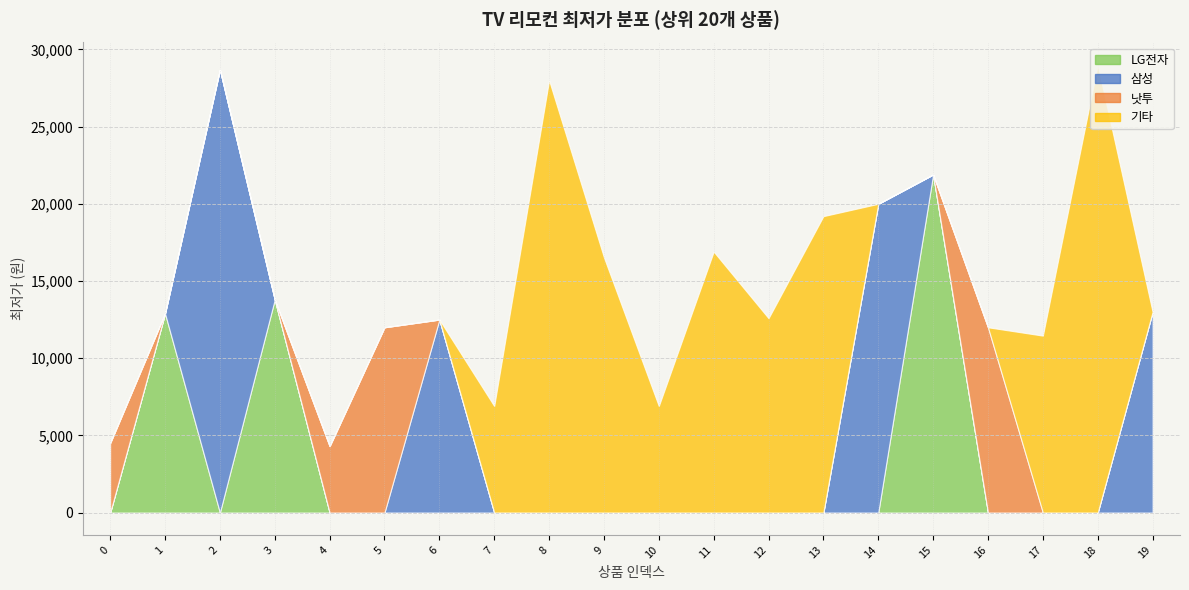

List the labels in order of value, largest first.

18, 2, 8, 15, 14, 13, 11, 9, 3, 19, 1, 12, 6, 5, 16, 17, 7, 10, 0, 4